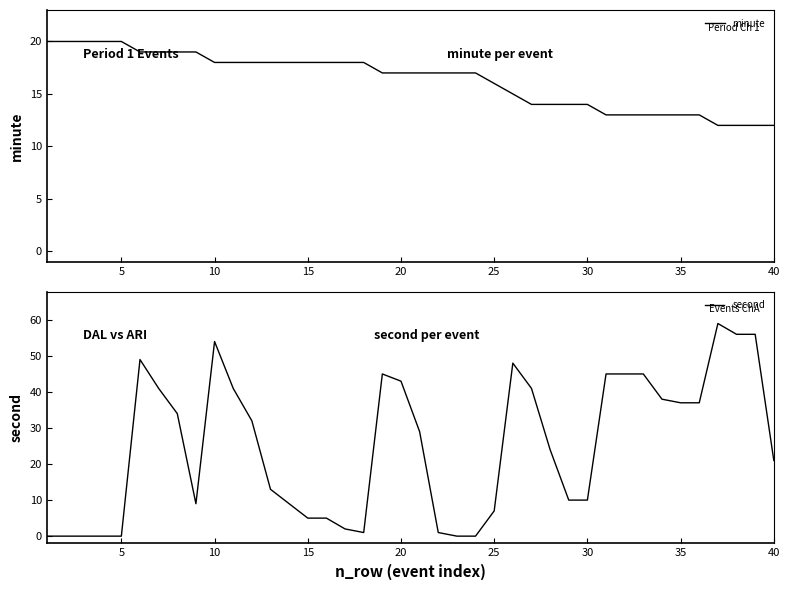

How many data points in minute are above 17?

18